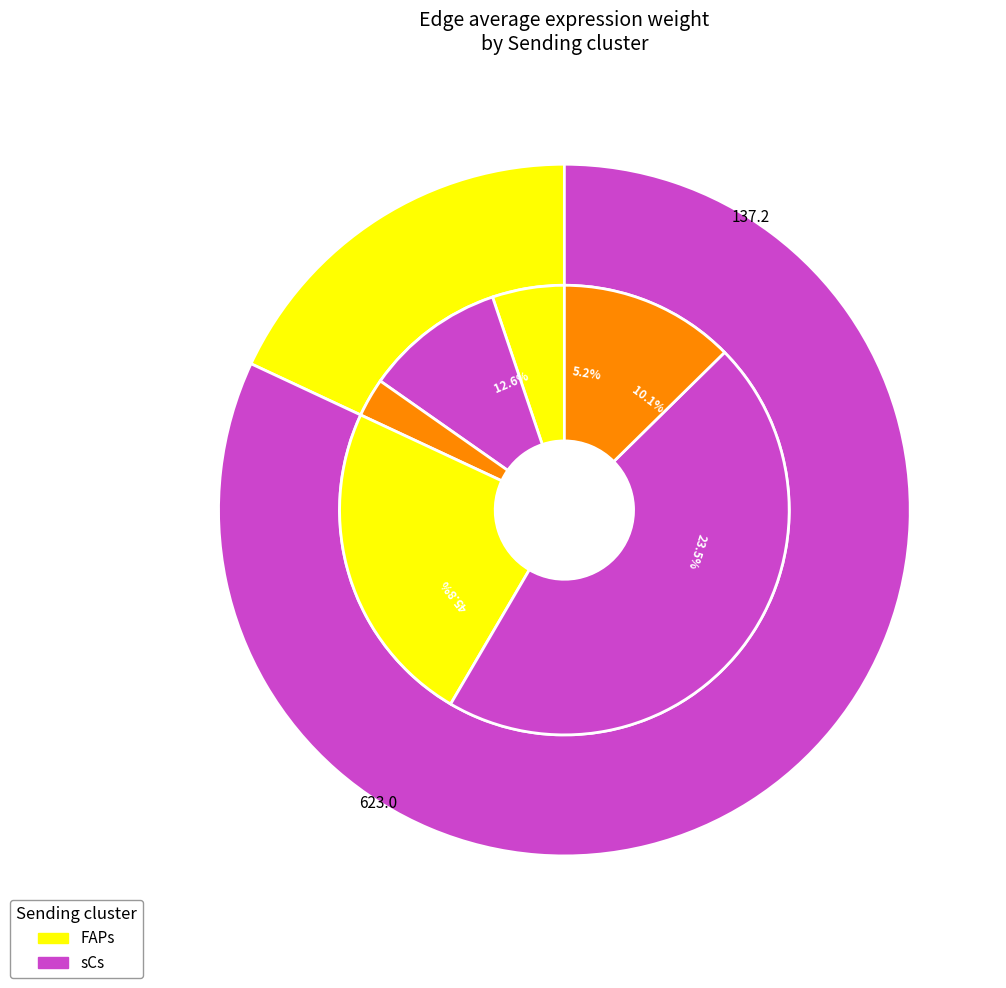

Rank the series by their maximum value, from lowest to highest.

FAPs, sCs